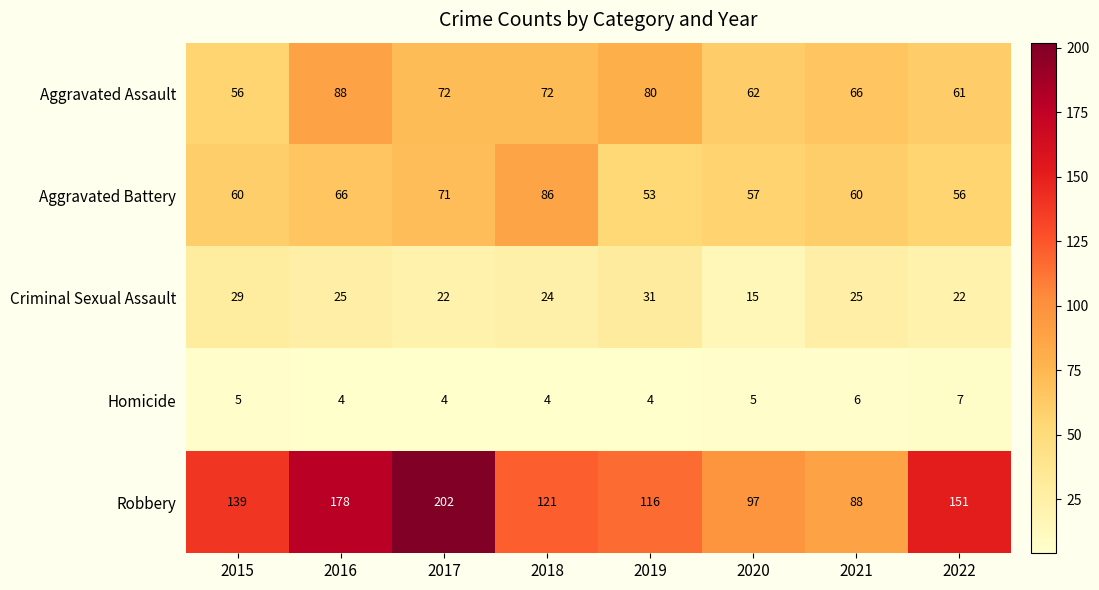

At which category is the sum across all series the highest?

2017